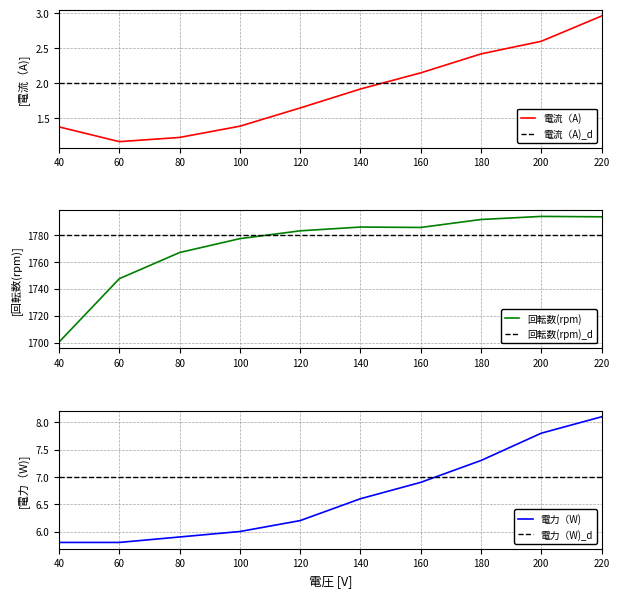

How many lines are shown in the chart?

3